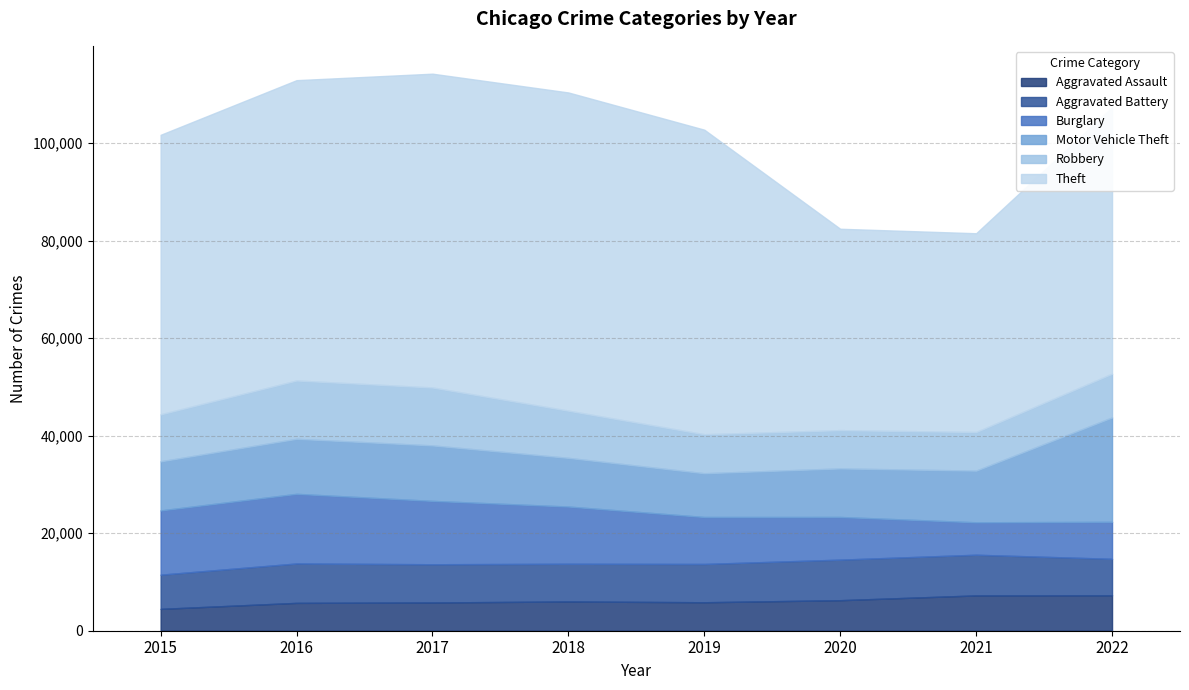

At which label is Theft closest to 53032?

2022